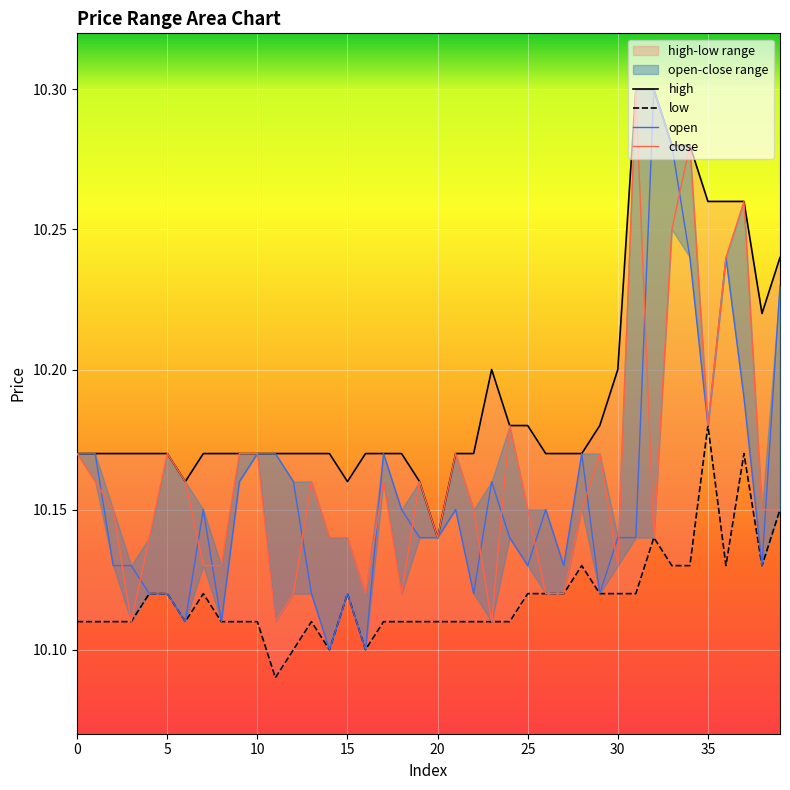

What is the spread (max minus min) of values at 38?

0.1